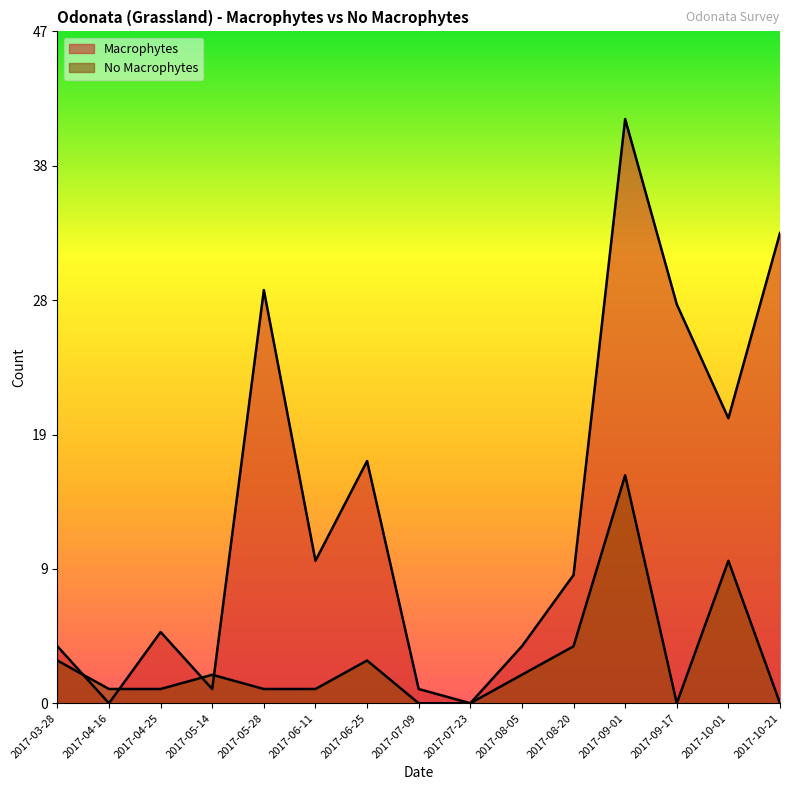

Is the value of No Macrophytes at 2017-09-17 greater than the value of Macrophytes at 2017-07-23?

No